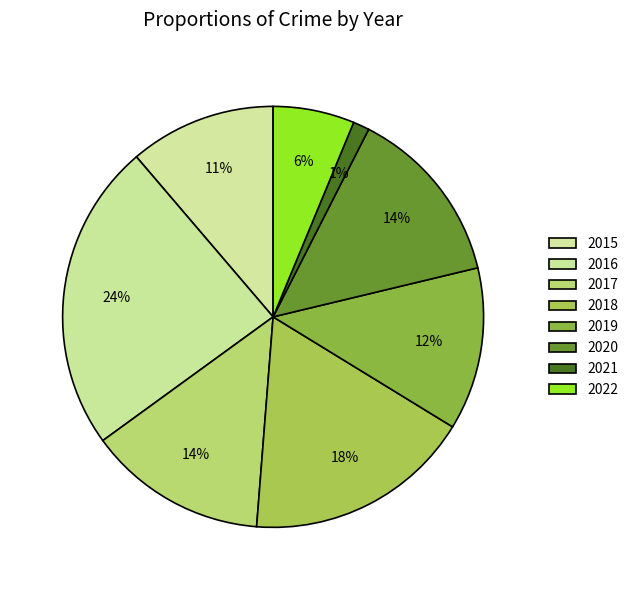

True or false: 2016 accounts for 35% of the total.

False